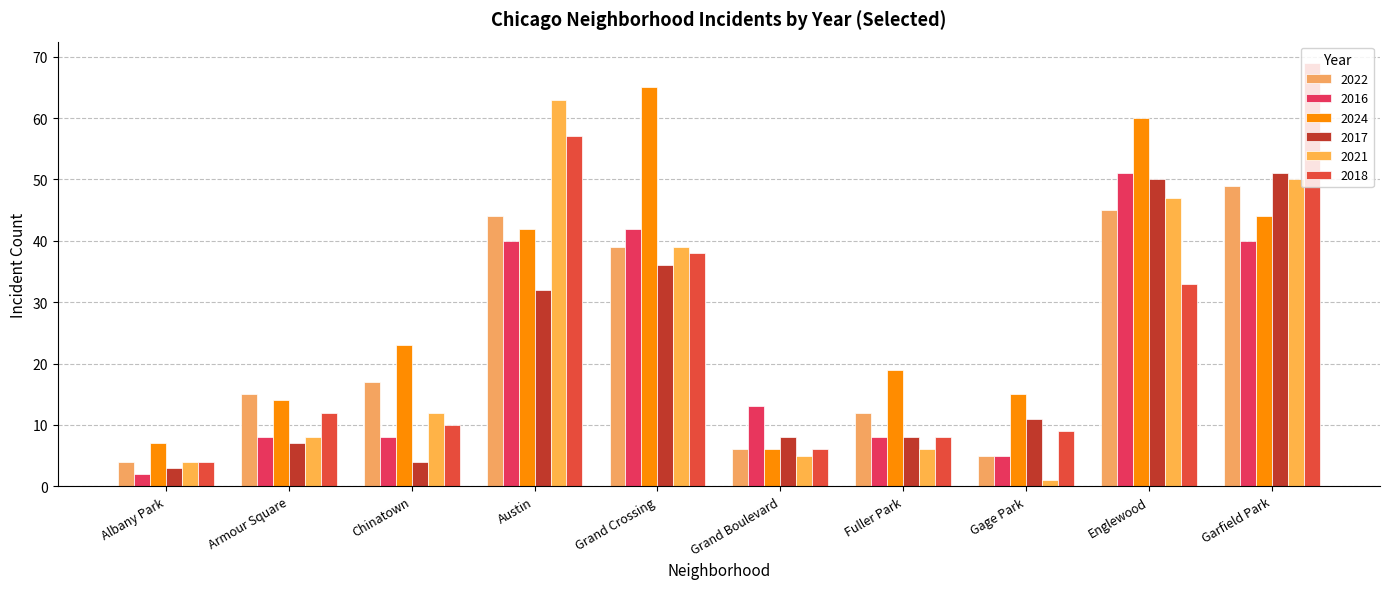

How many categories are shown in the chart?

10